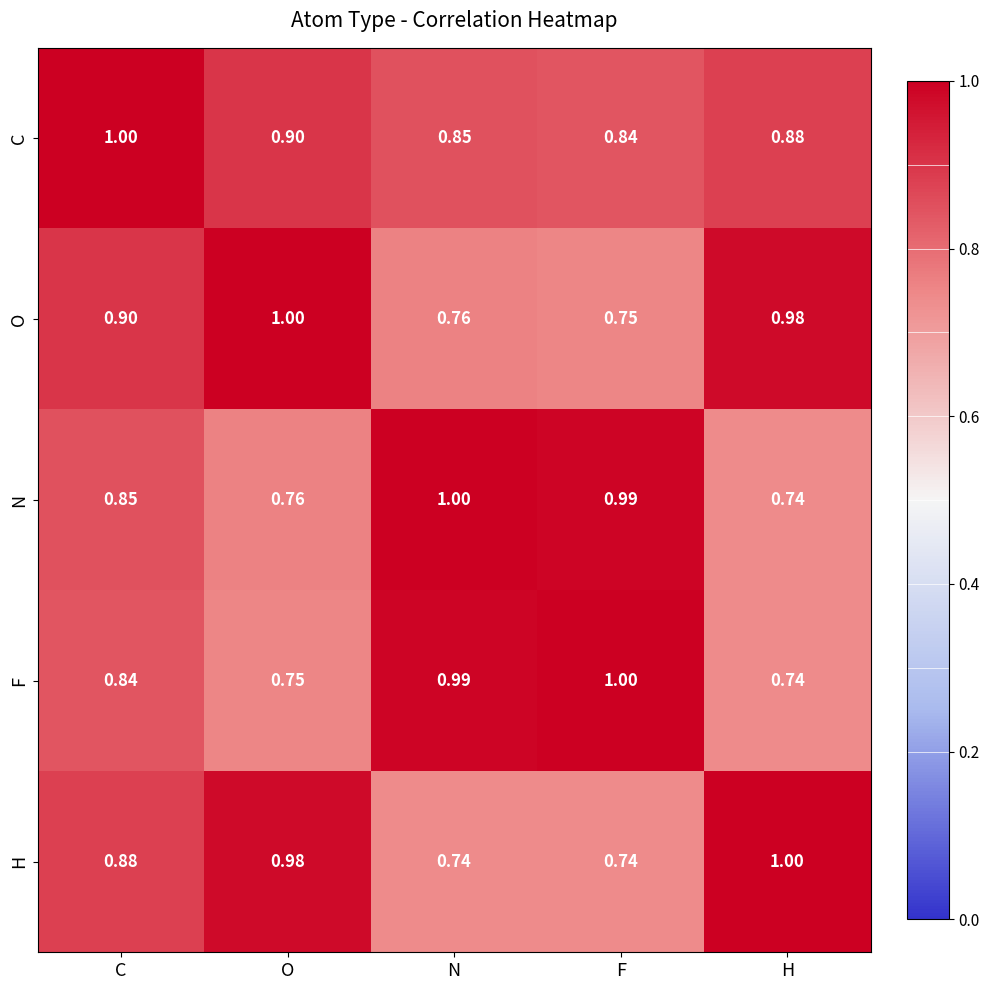

Rank the series at O from lowest to highest value.

F, N, C, H, O